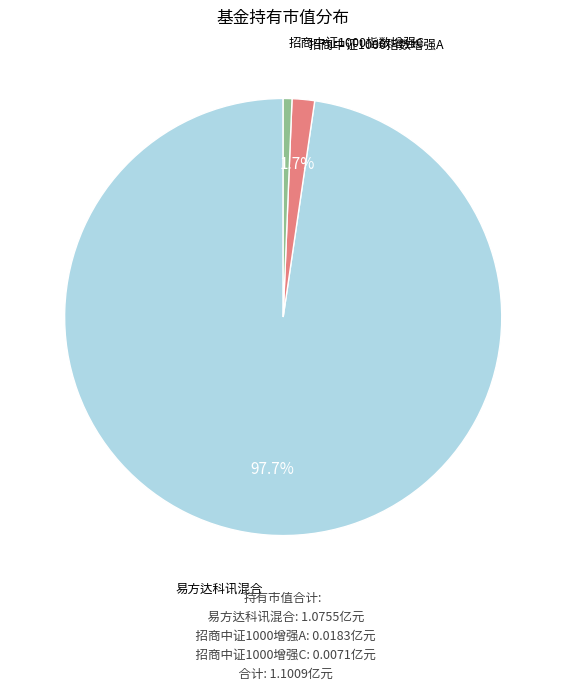

What percentage is the 招商中证1000指数增强A slice, to the nearest percent?

2%